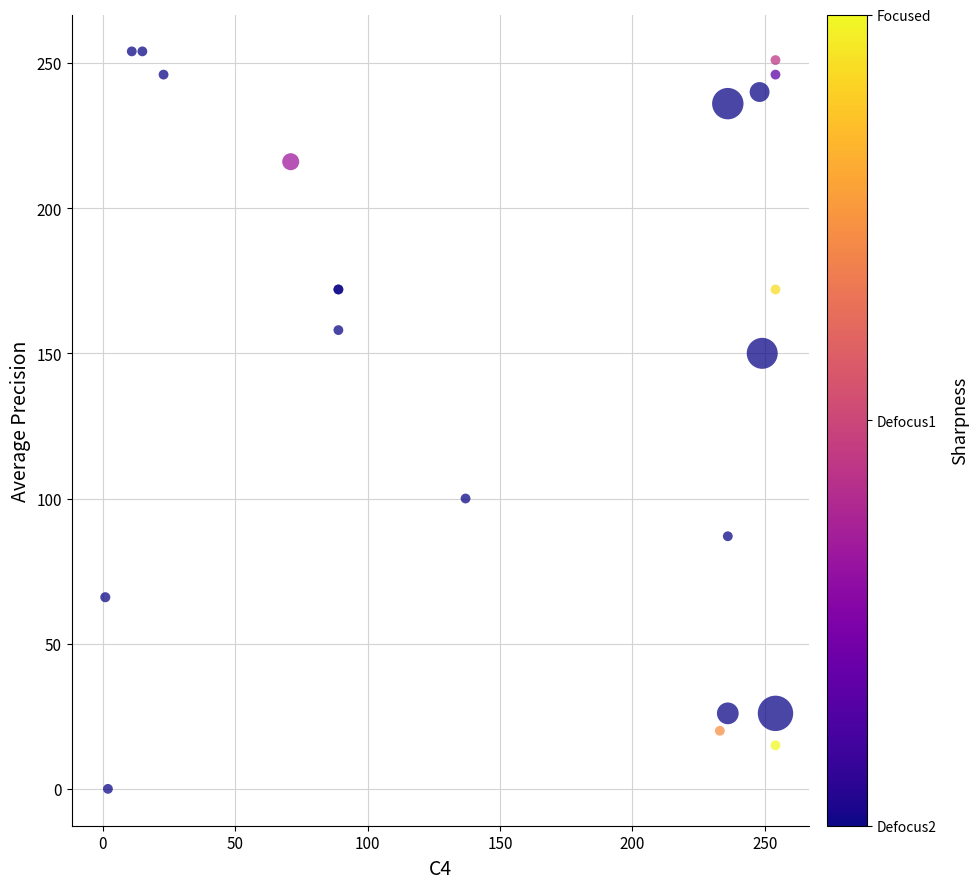

What Y value in the scatter plot is closest to 127?

150